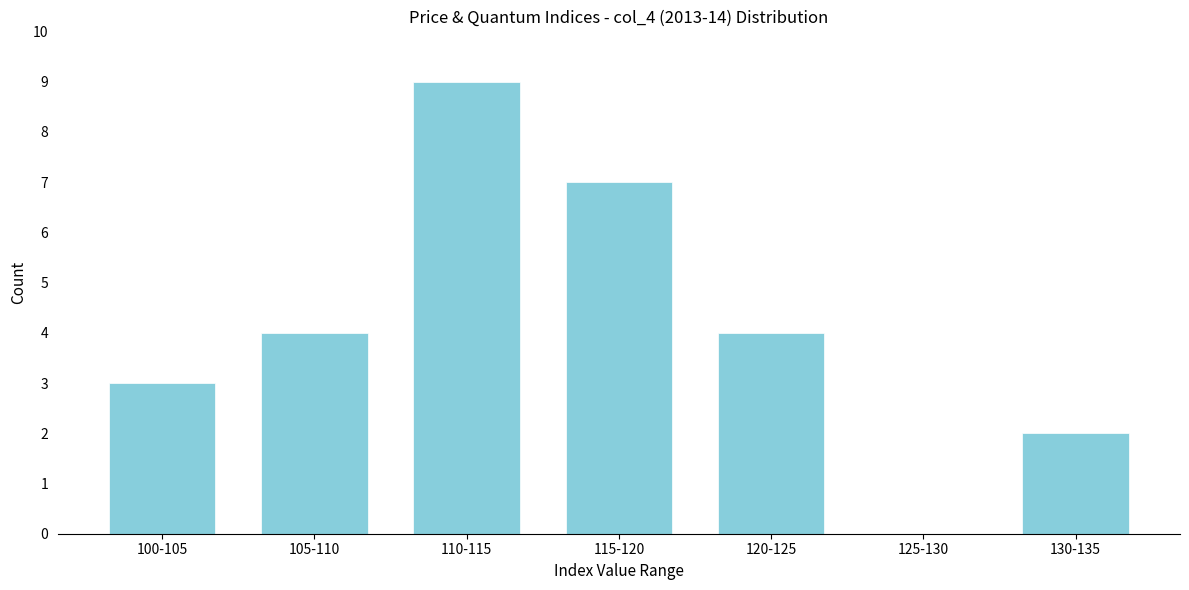

Reading left to right, list all the values displayed in this chart.

100-105=3	105-110=4	110-115=9	115-120=7	120-125=4	125-130=0	130-135=2